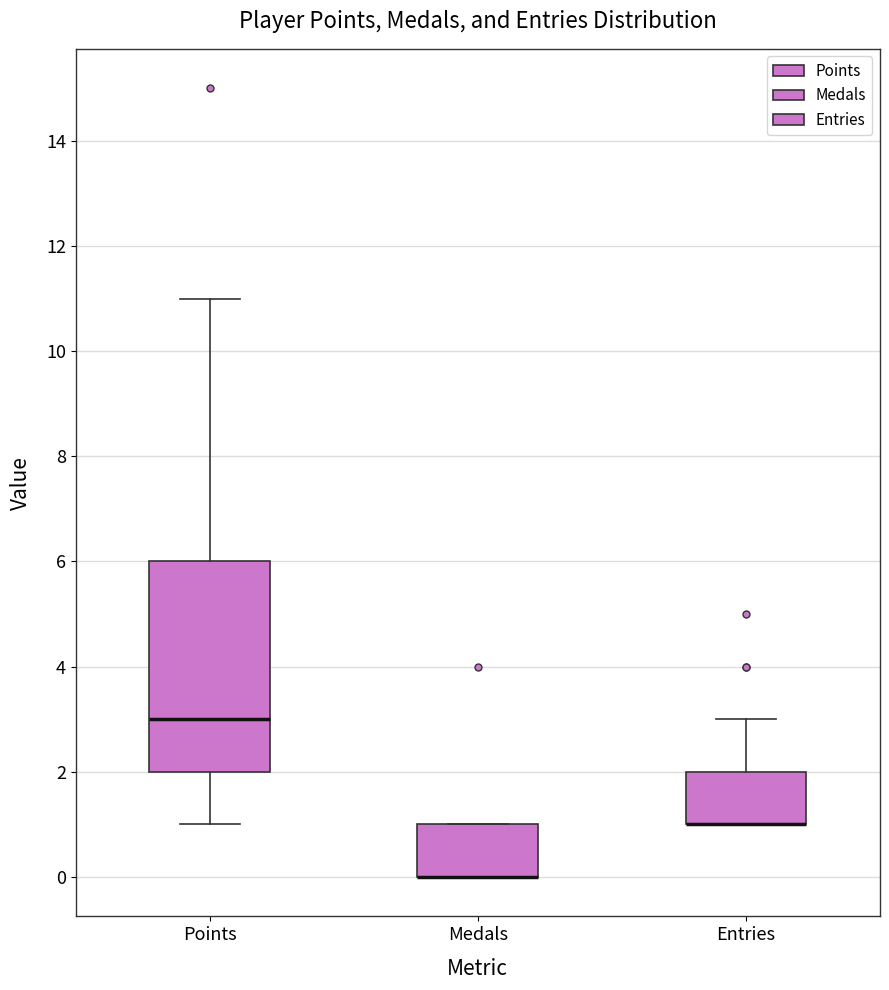

Comparing the boxes themselves (not the whiskers), which one is the tallest?

Points